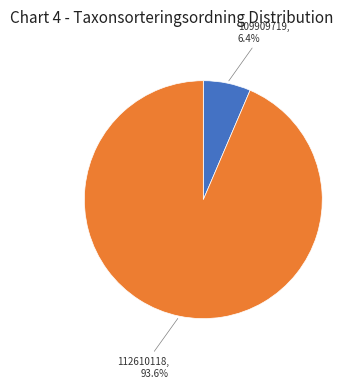

Is there a majority slice in this chart?

Yes